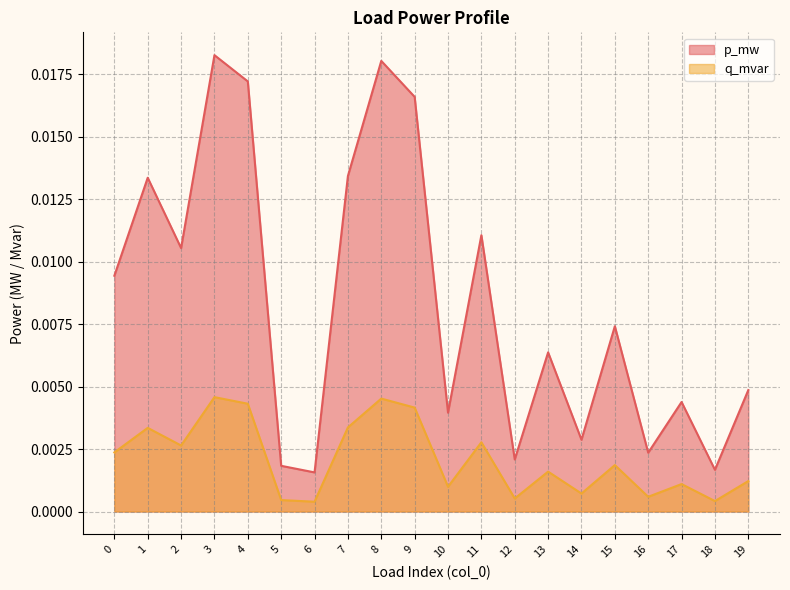

Where is the first local minimum for q_mvar?

2